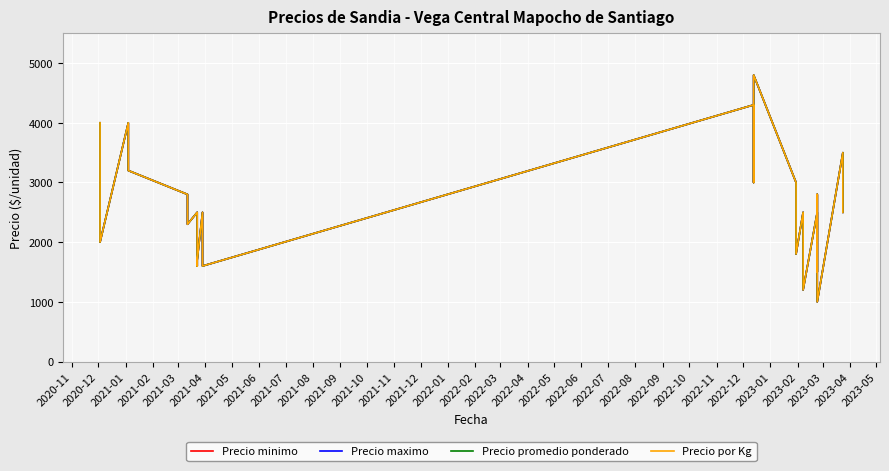

What is the difference between the Precio maximo values at 2022-09 and 2022-10?

500